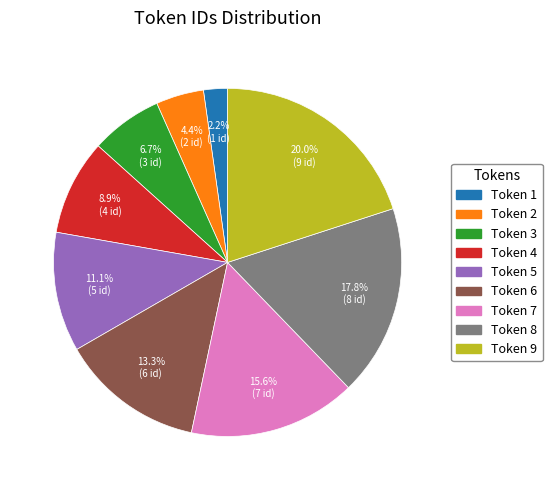

How many slices are in this pie chart?

9